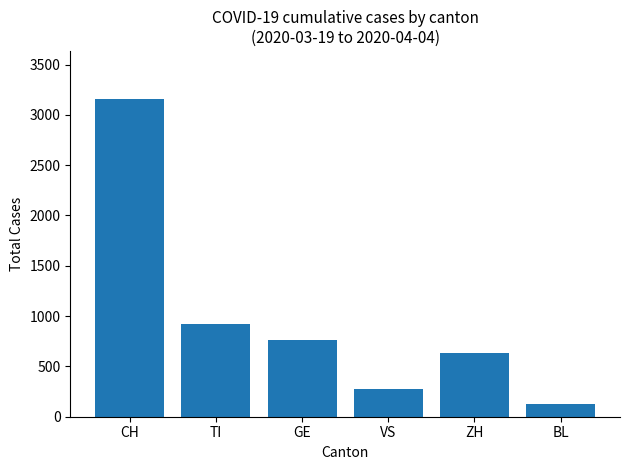

What is the difference between the maximum and minimum values?

3032